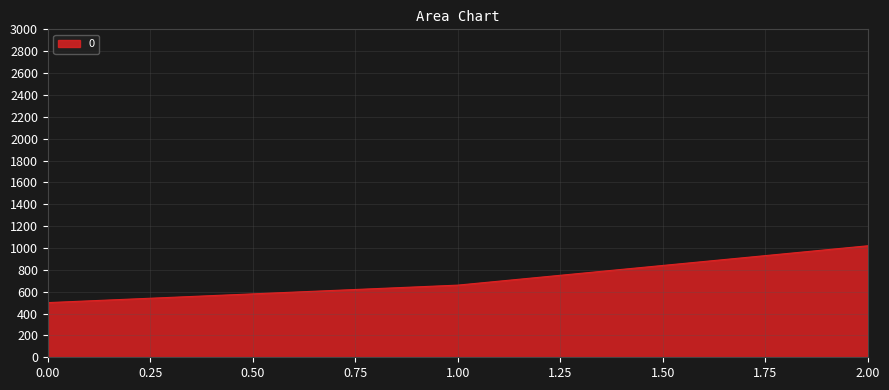

Which has a higher value, 2.00 or 1.00?

2.00